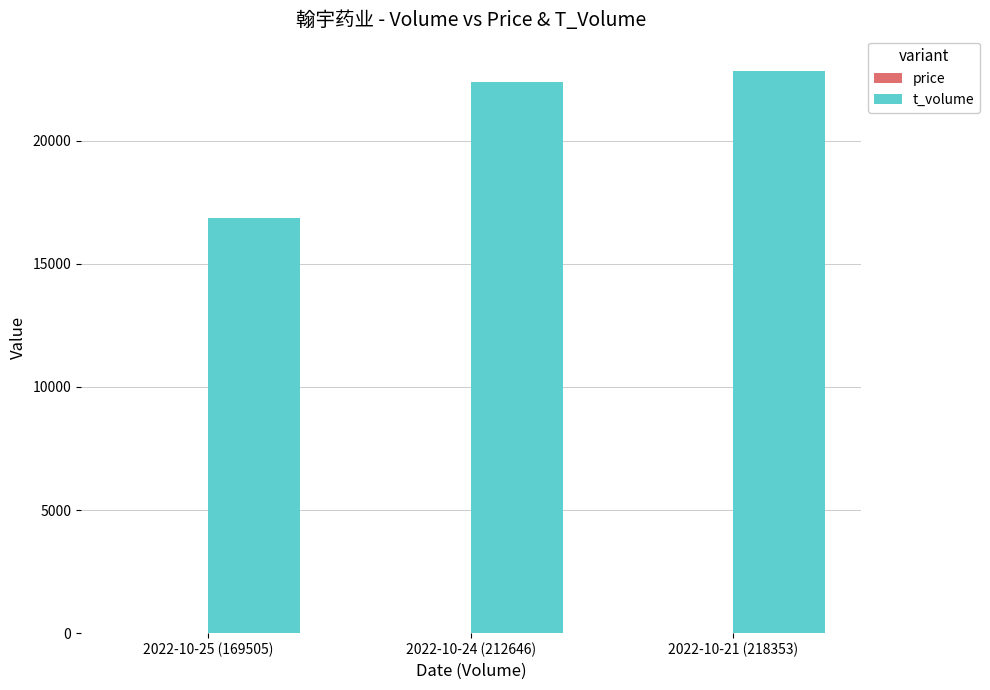

How many groups of bars are there?

3